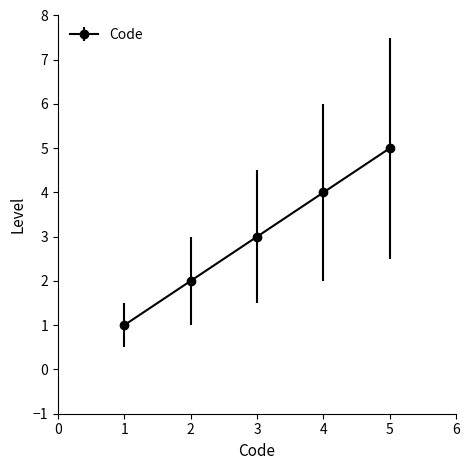

How many lines are shown in the chart?

1